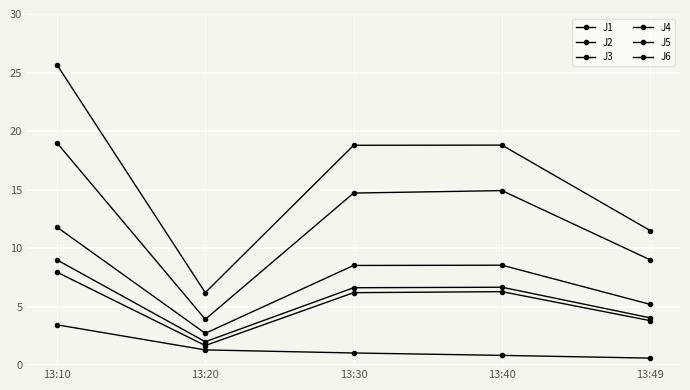

What is the difference between the maximum and minimum values in the J1 series?

9.1